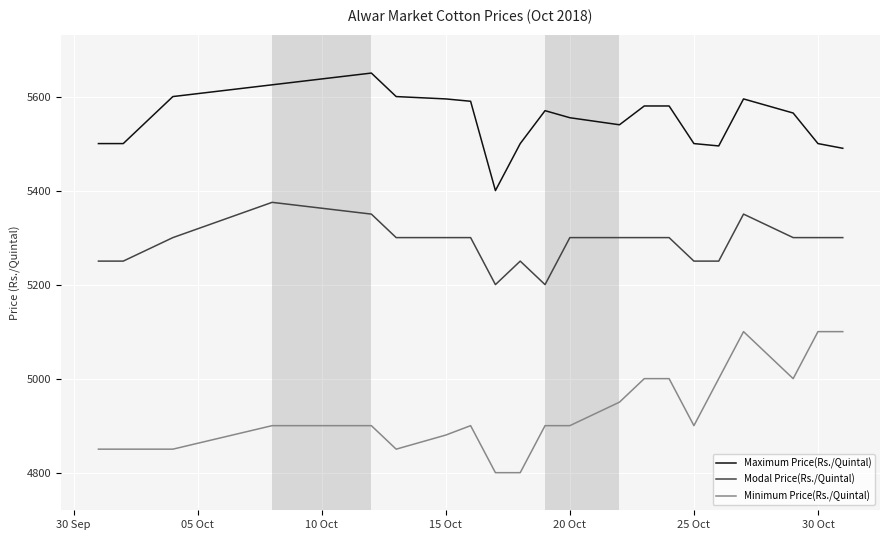

What is the sum of all Maximum Price(Rs./Quintal) values?

116530